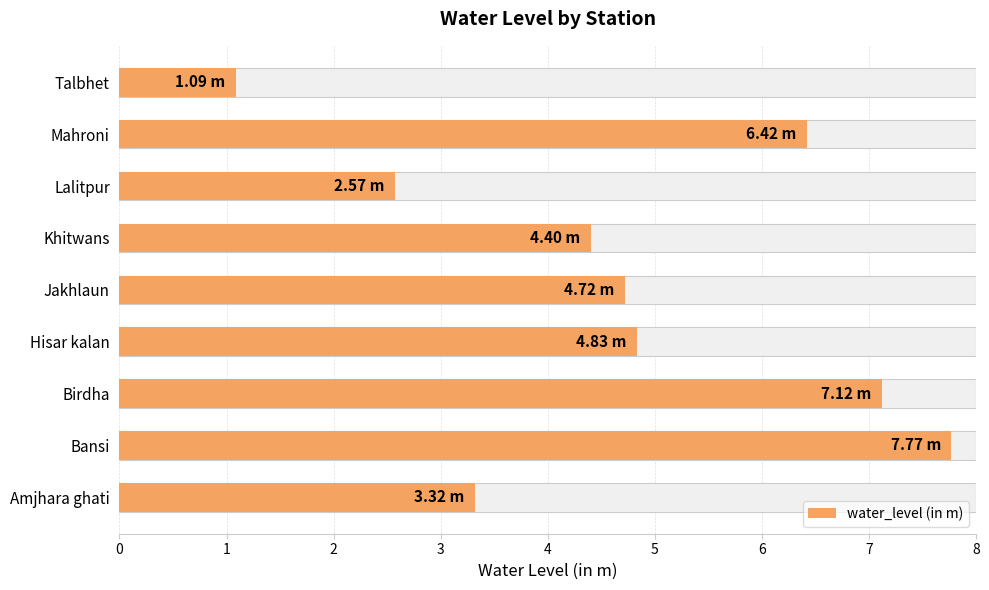

What is the average value?

4.7